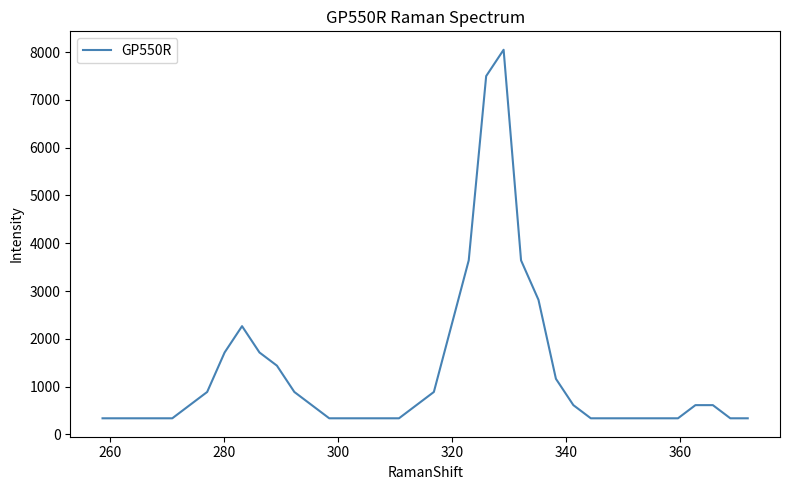

What is the difference between the maximum and second lowest values?

7716.5